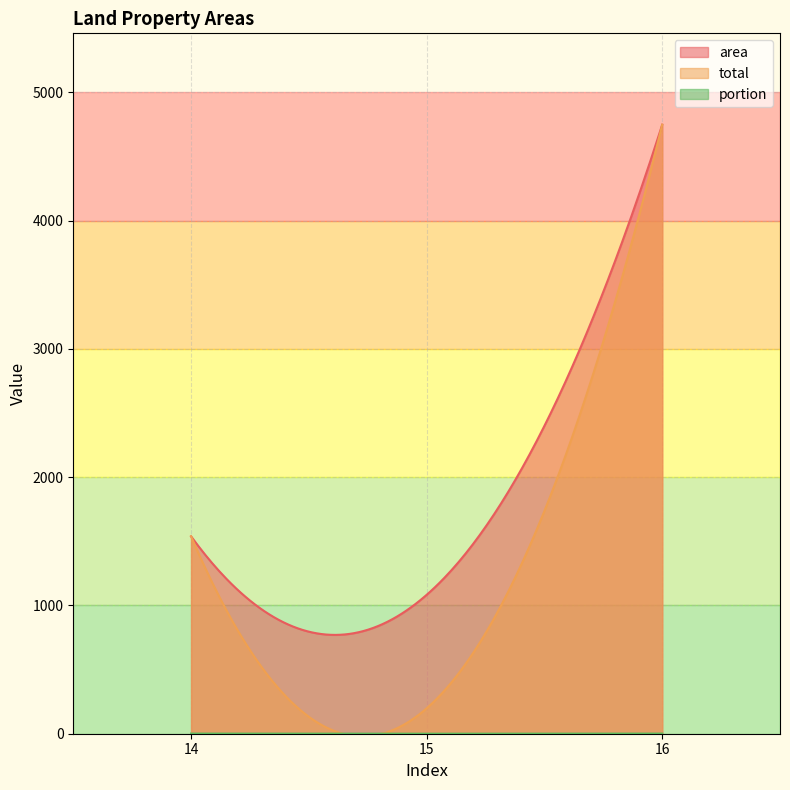

What are all the series names shown in the legend?

area, total, portion